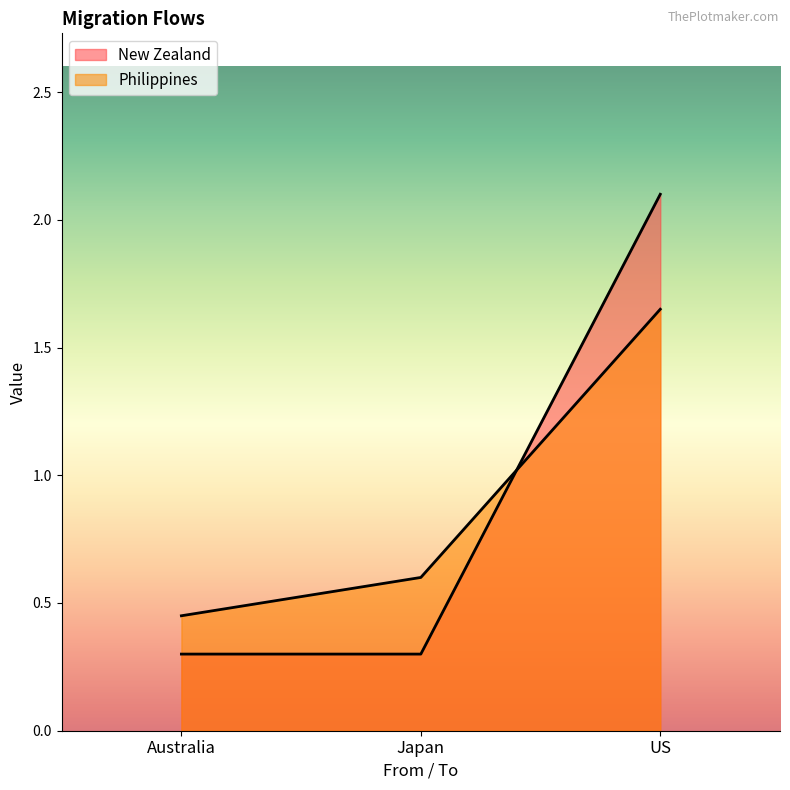

List the series in order of their peak value, lowest first.

Philippines, New Zealand